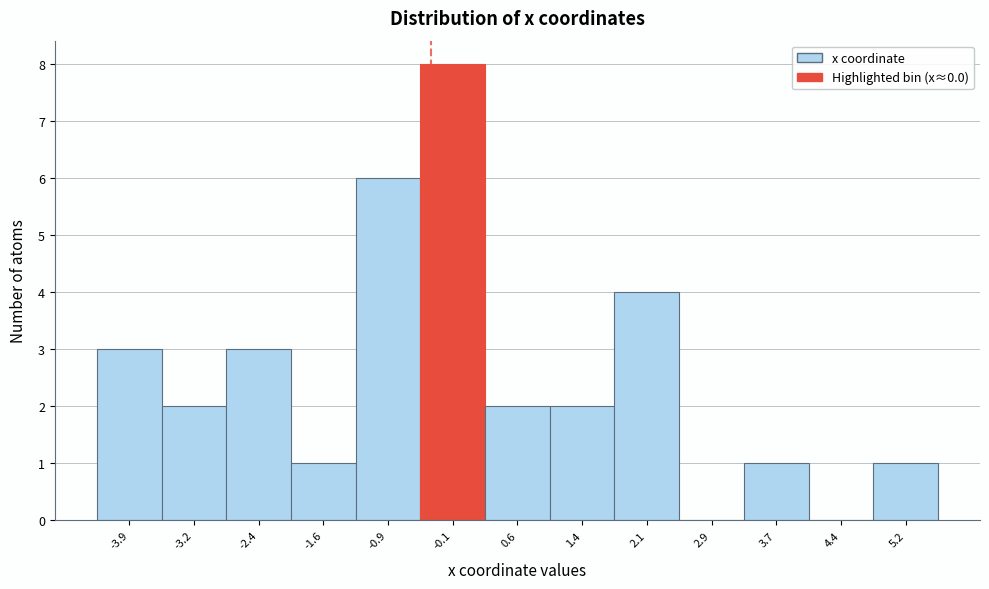

Reading left to right, extract all data points from this chart.

-3.9=3	-3.2=2	-2.4=3	-1.6=1	-0.9=6	-0.1=8	0.6=2	1.4=2	2.1=4	2.9=0	3.7=1	4.4=0	5.2=1